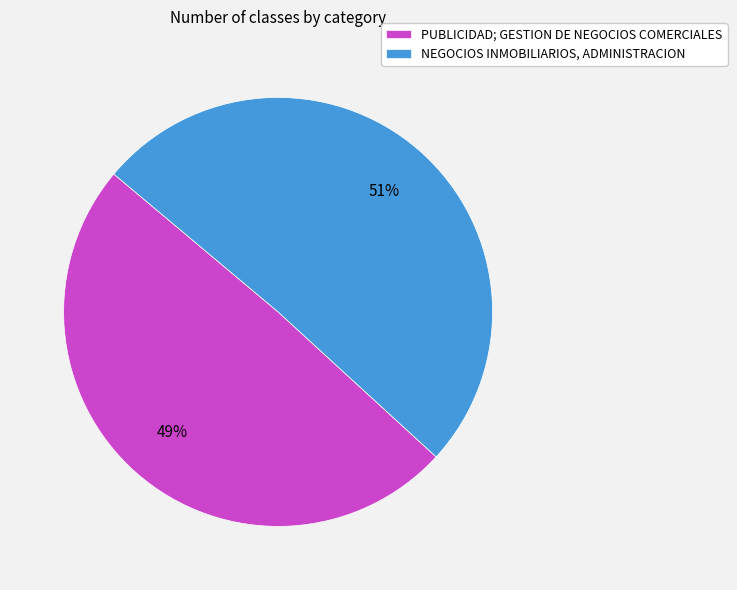

Which slice is the largest?

NEGOCIOS INMOBILIARIOS, ADMINISTRACION